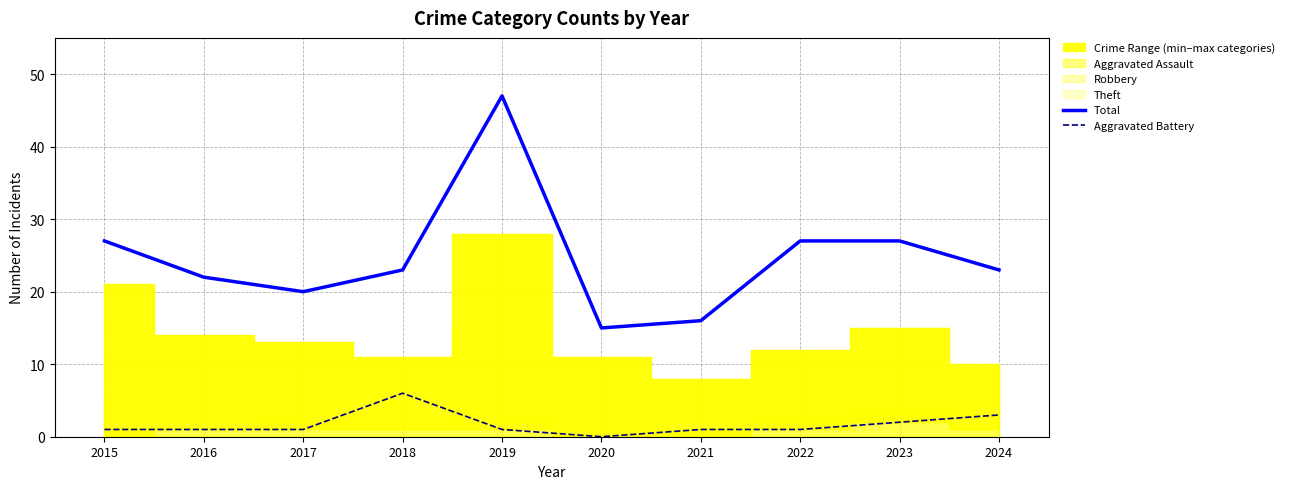

Reading right to left, extract all data points from this chart.

Total: 23	27	27	16	15	47	23	20	22	27
Aggravated Battery: 3	2	1	1	0	1	6	1	1	1